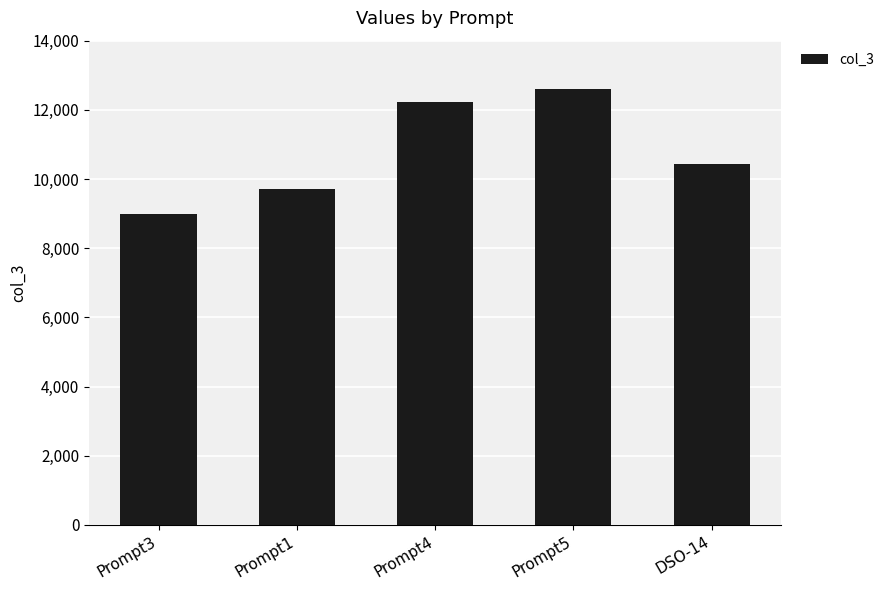

Reading right to left, transcribe all the data shown in this chart.

DSO-14=10440	Prompt5=12600	Prompt4=12240	Prompt1=9720	Prompt3=9000